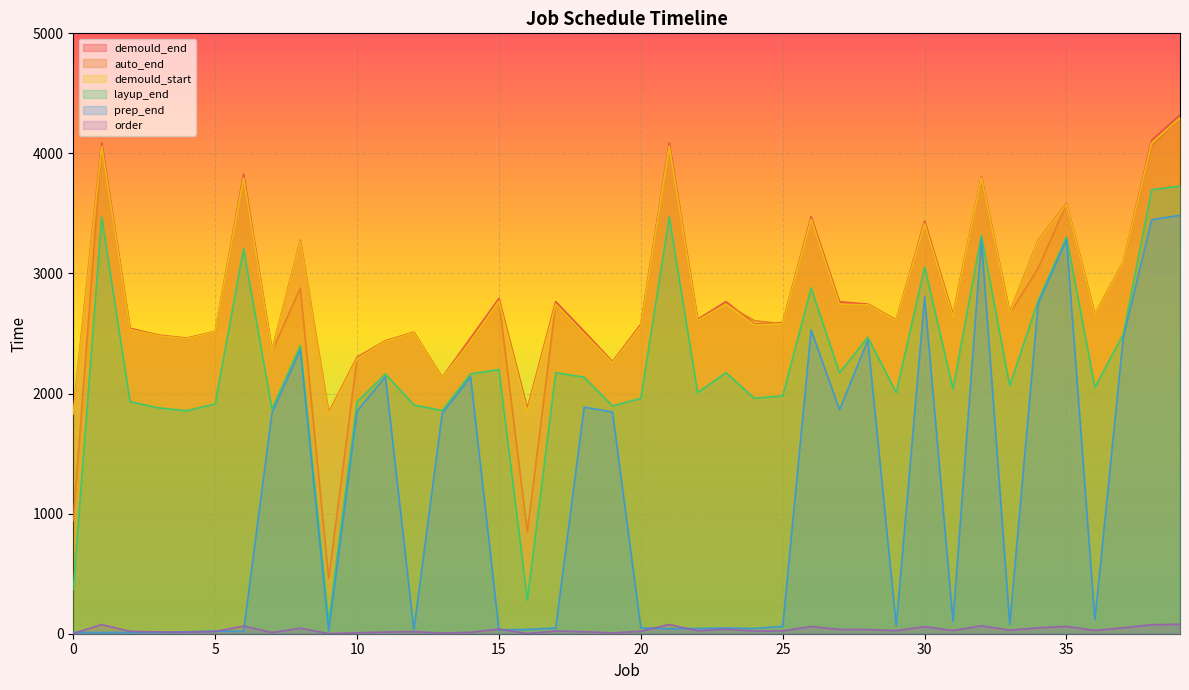

Where is demould_start nearest to the value 3064?

37